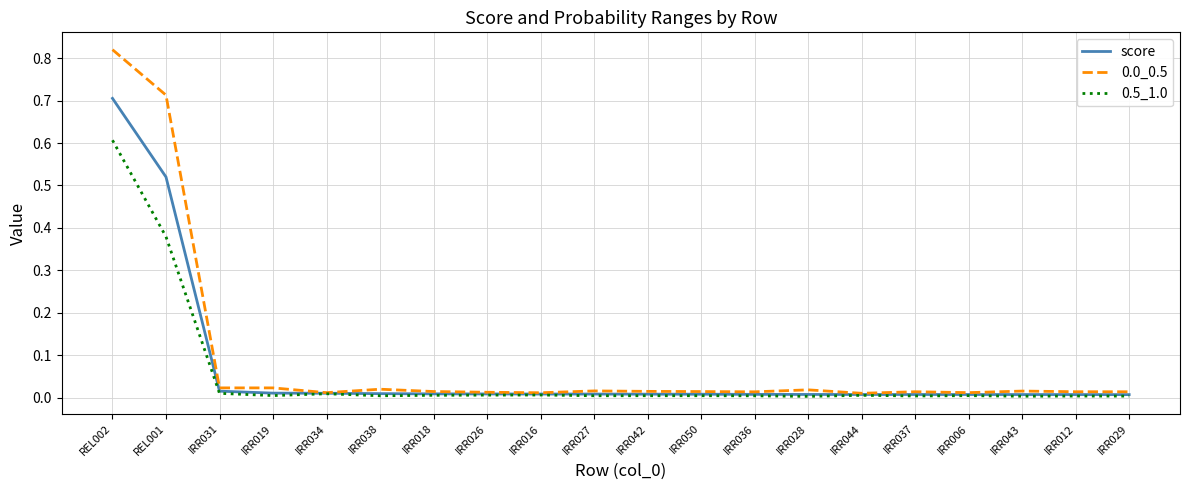

Which category has the highest value in the 0.0_0.5 series?

REL002